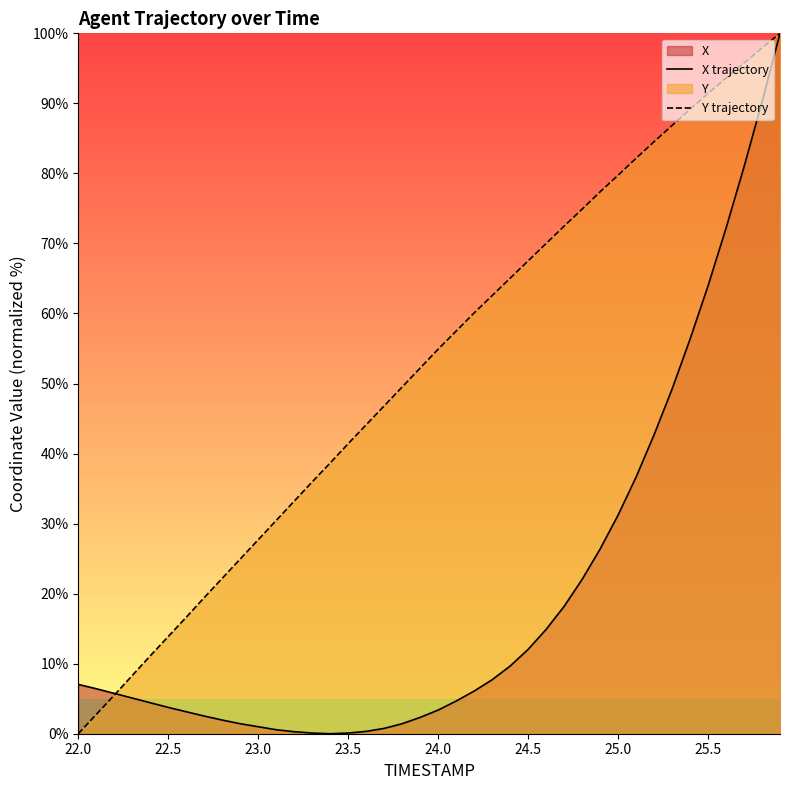

Which series has the largest total across all categories?

Y trajectory